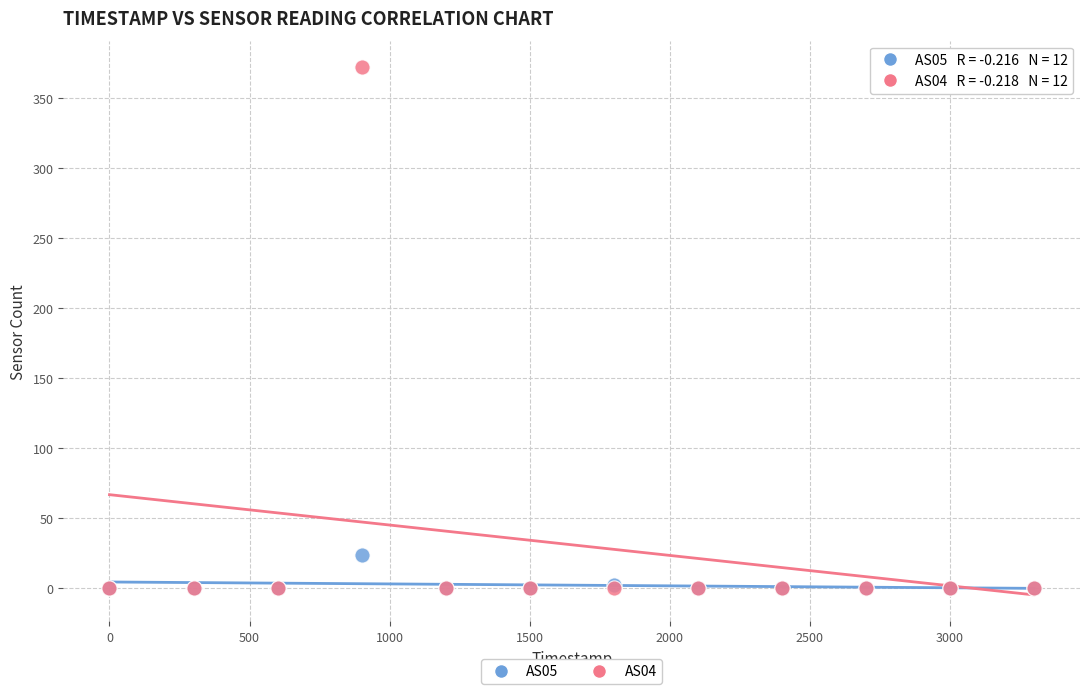

Across all series, what Y value is closest to 186?

24